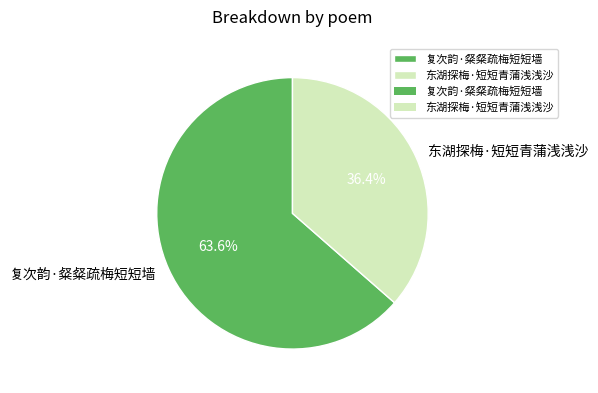

To the nearest percent, what is the average slice percentage?

50%